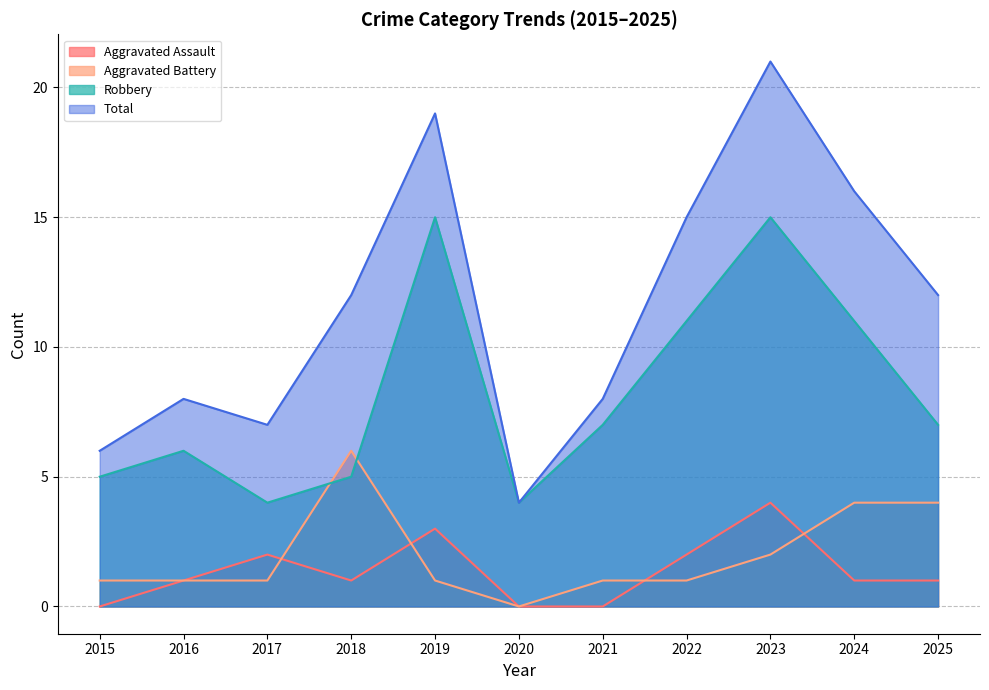

At which category does Total reach its first local valley?

2017